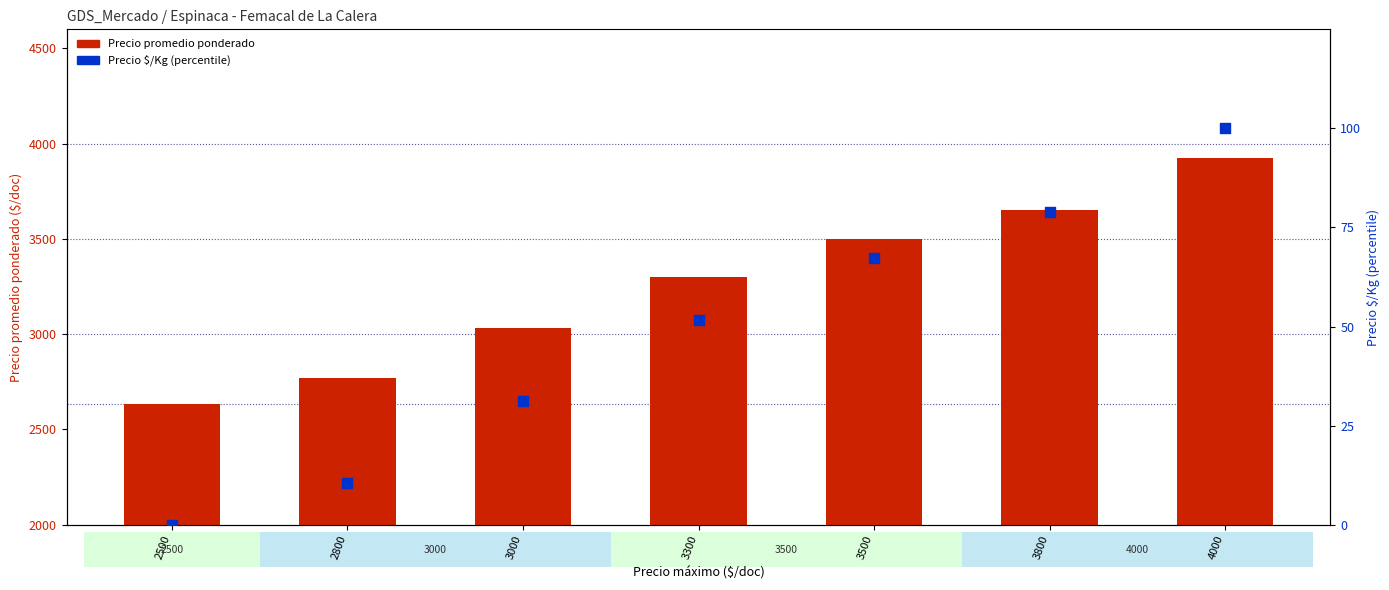

At how many categories does at least one series exceed 1257?

7